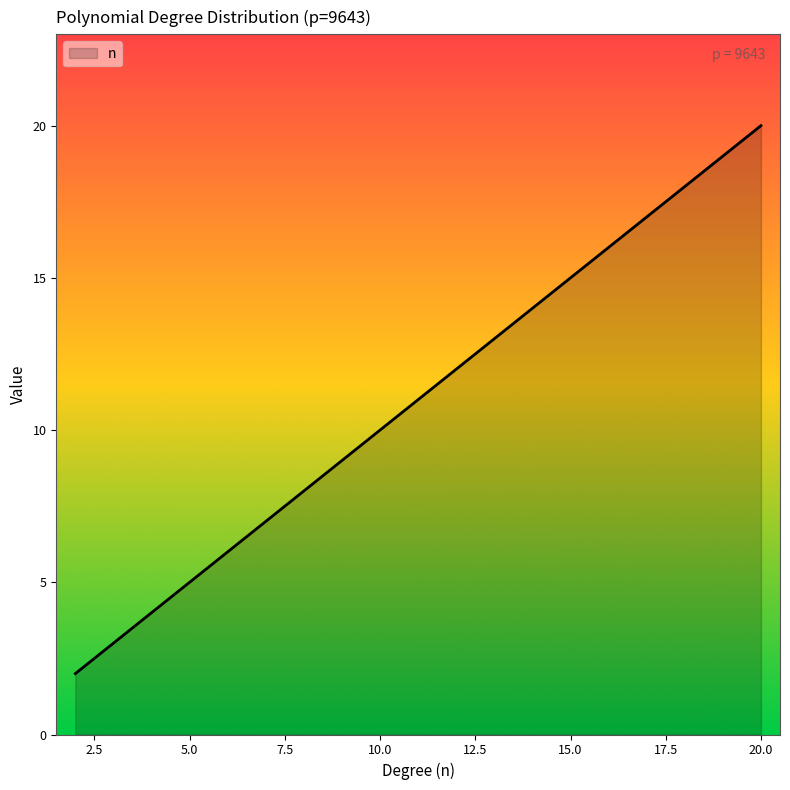

What is the maximum value shown in the chart?

20